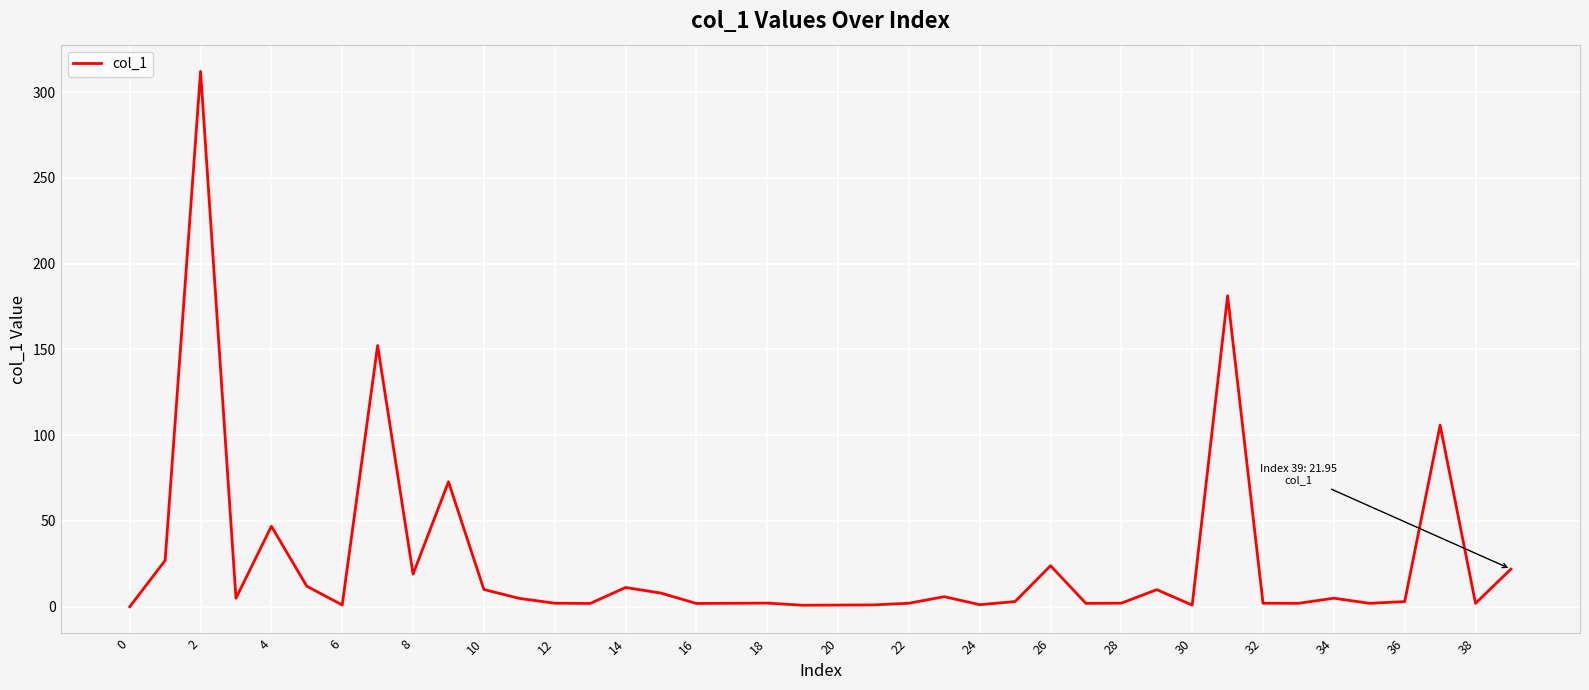

What is the maximum value shown in the chart?

312.1